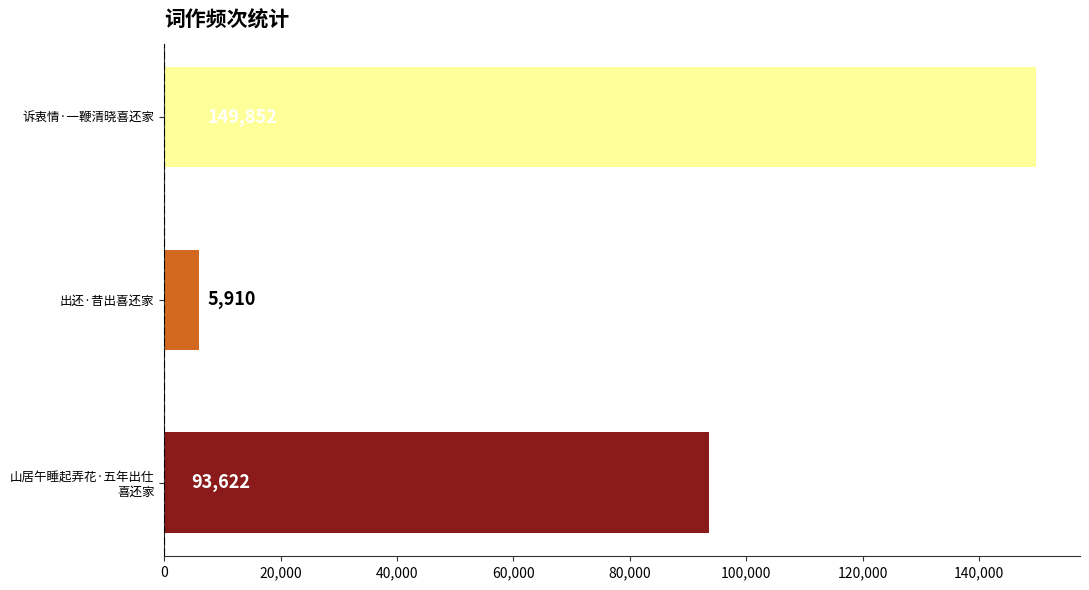

Count the number of categories in the chart.

3